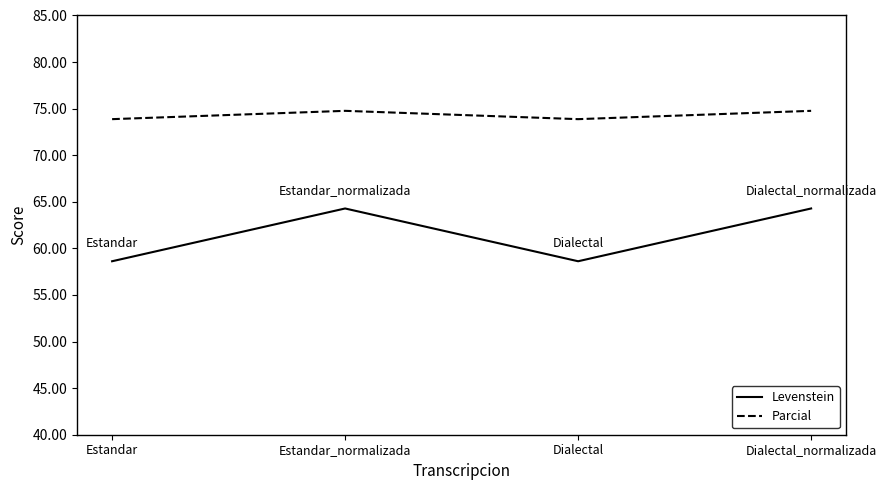

How many distinct data groups are displayed?

2